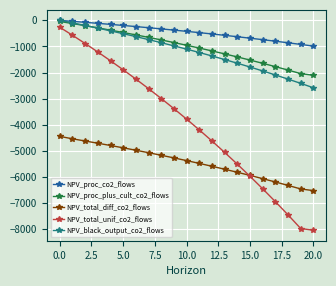

True or false: NPV_proc_co2_flows and NPV_total_diff_co2_flows intersect in this chart.

False